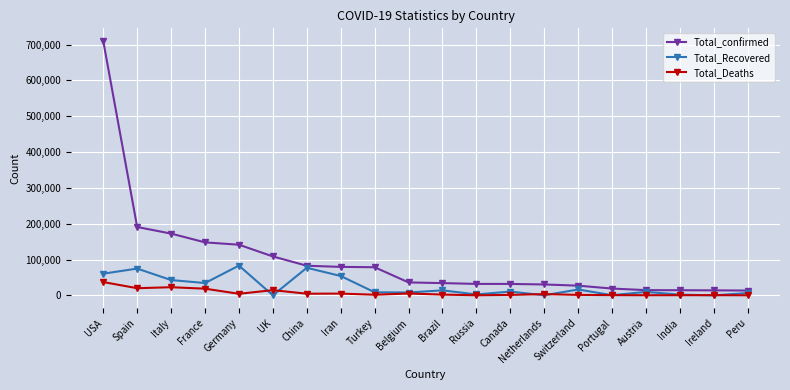

What is the label of the 20th point from the left?

Peru